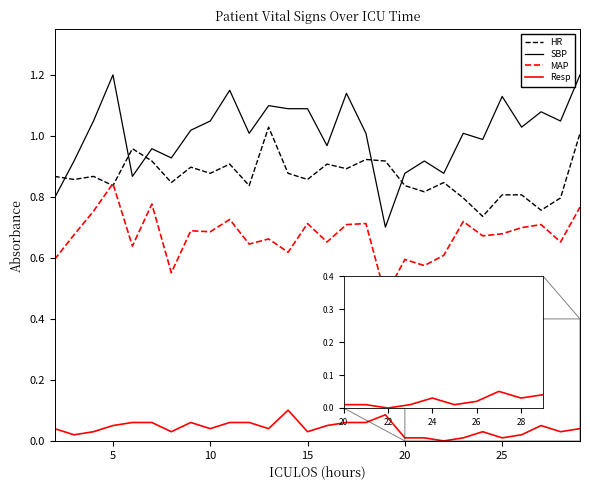

List the series in order of their peak value, highest first.

SBP, HR, MAP, Resp